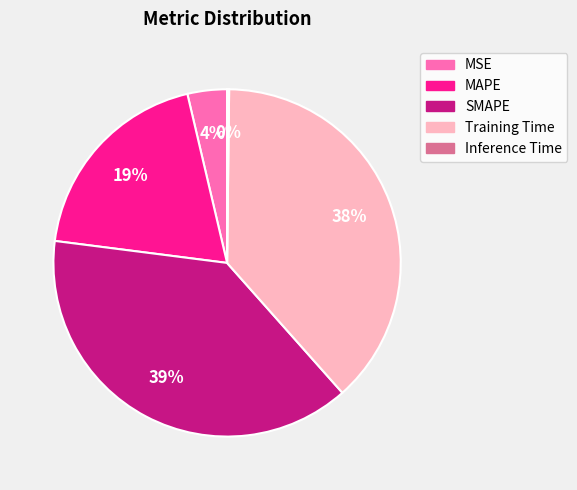

Does MSE account for over 50% of the chart?

No